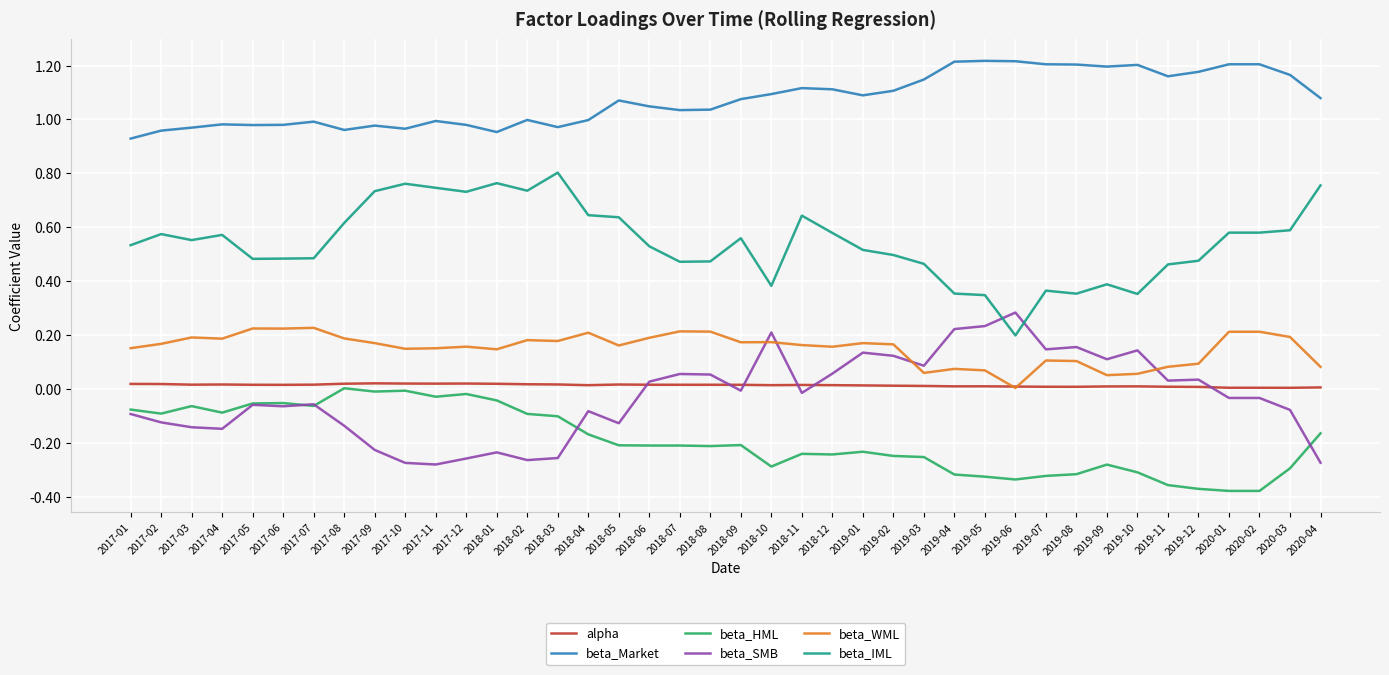

Rank the series at 2018-05 from highest to lowest value.

beta_Market, beta_IML, beta_WML, alpha, beta_SMB, beta_HML